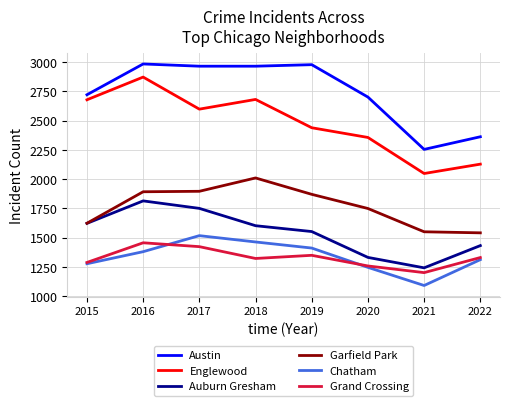

Which category has the highest value in the Chatham series?

2017